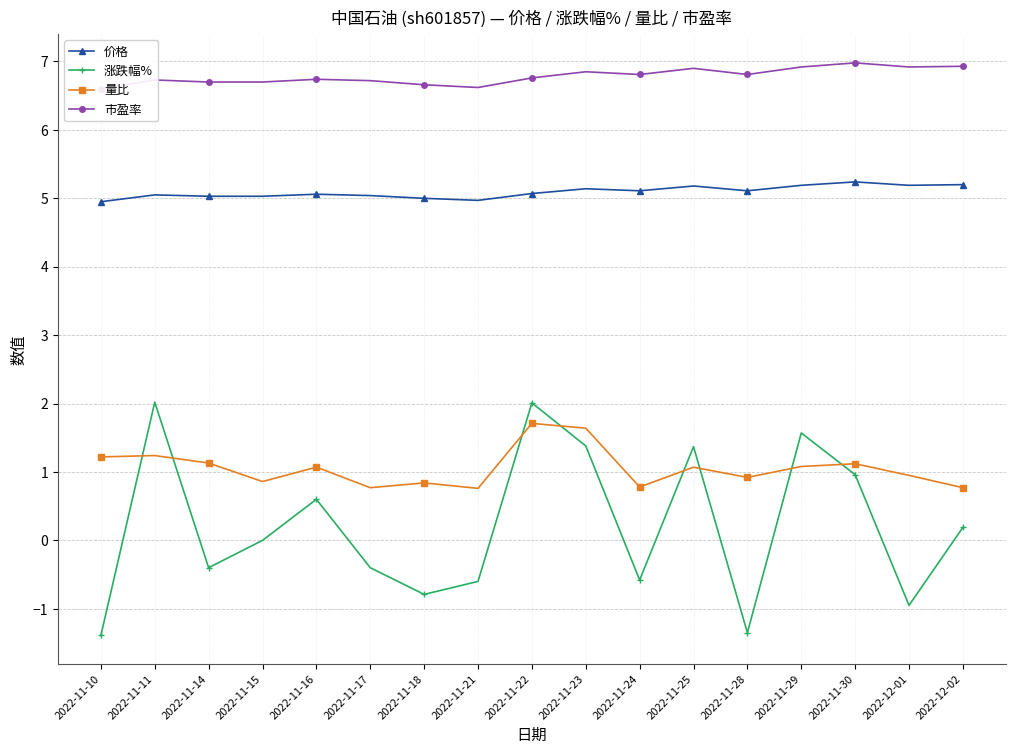

List the series in order of their peak value, lowest first.

量比, 涨跌幅%, 价格, 市盈率